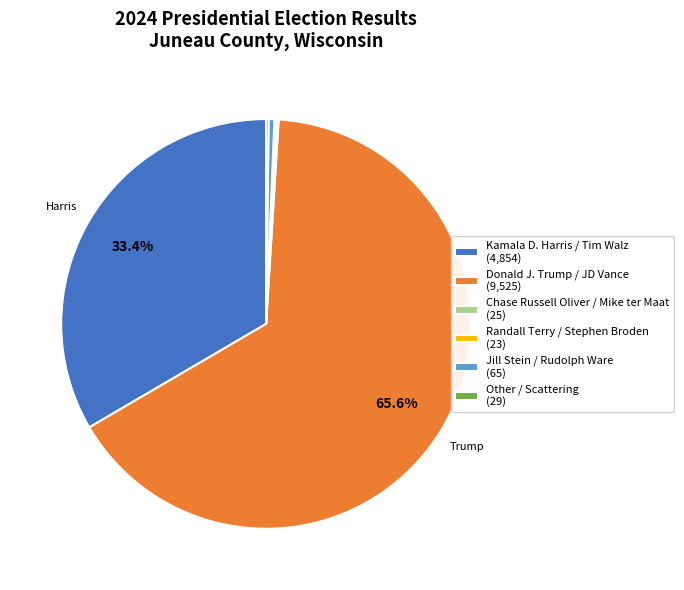

Approximately how many times larger is the value at Donald J. Trump / JD Vance (9,525) compared to Jill Stein / Rudolph Ware (65)?

146.5